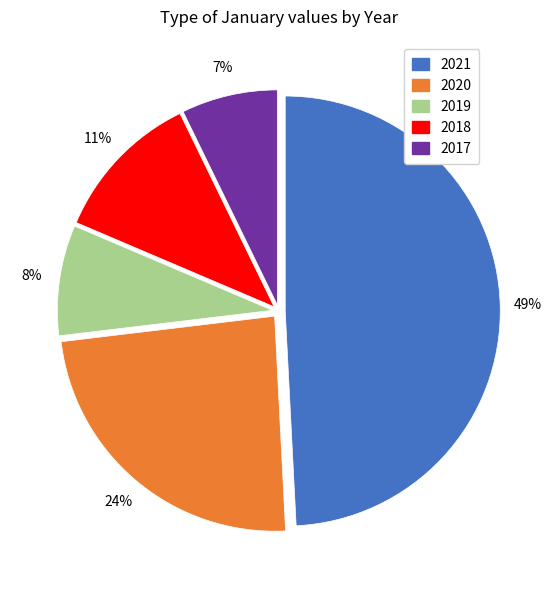

Does 2018 represent more than half of the total?

No